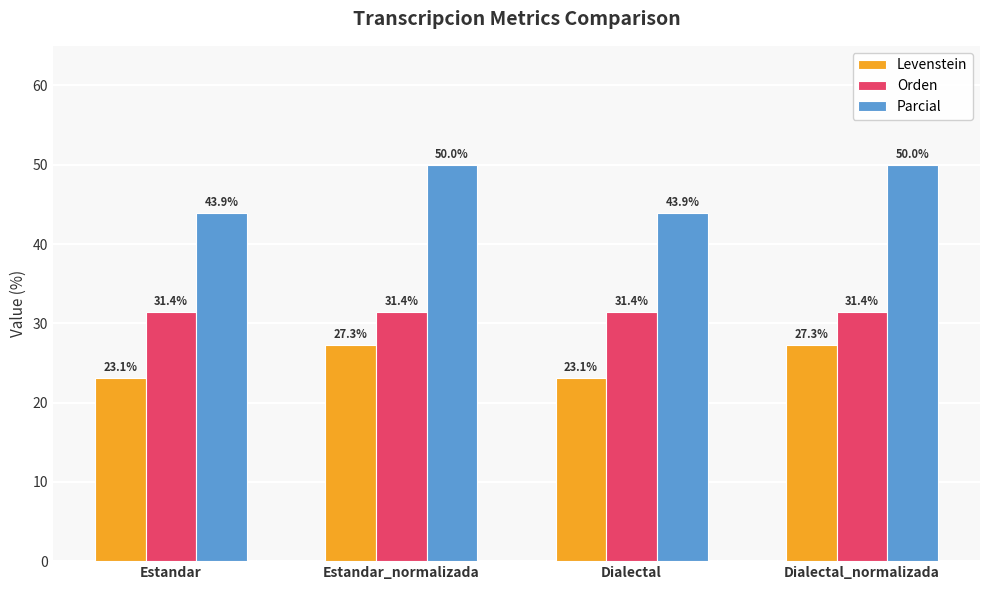

What is the difference between the highest and lowest values at Estandar?

20.8